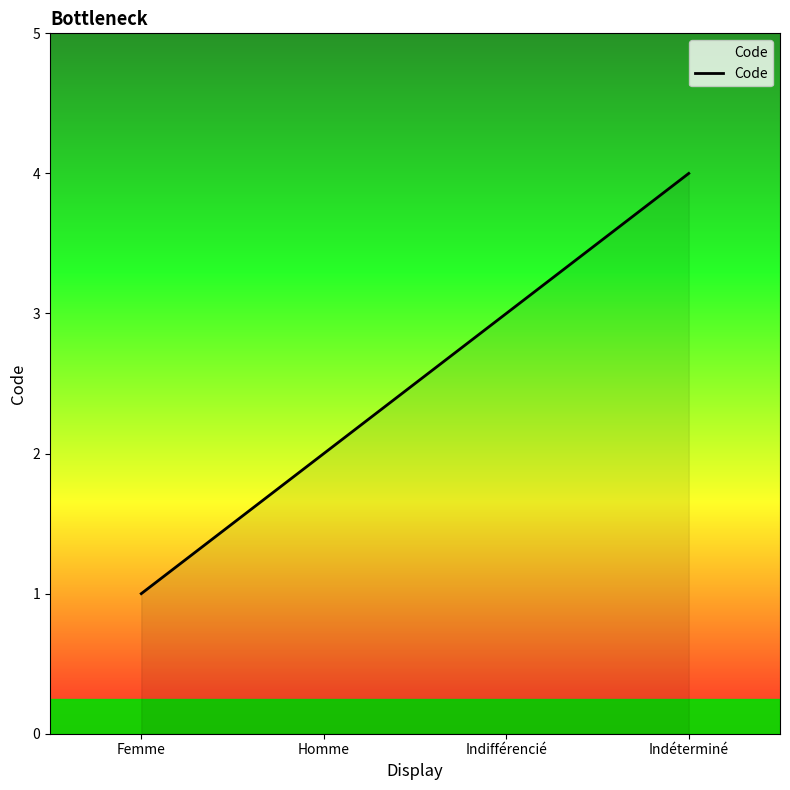

Which has a higher value, Homme or Indifférencié?

Indifférencié